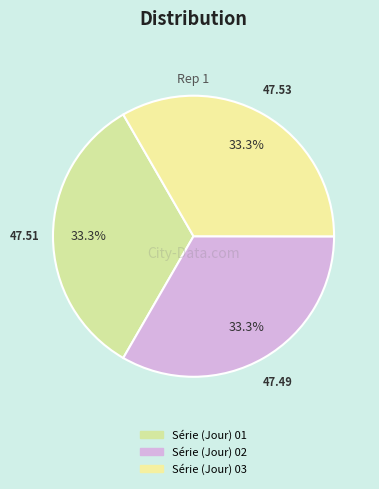

To the nearest percent, what portion does Série (Jour) 03 represent?

33%